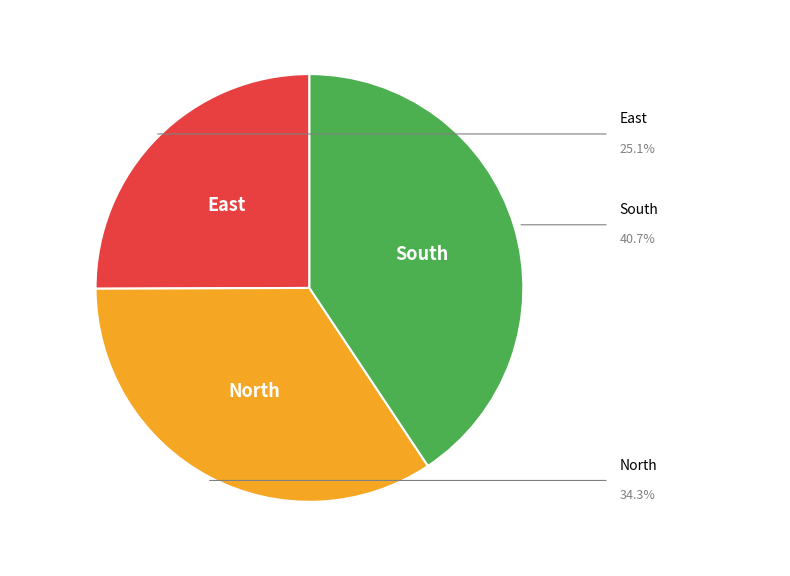

Does South account for over 50% of the chart?

No